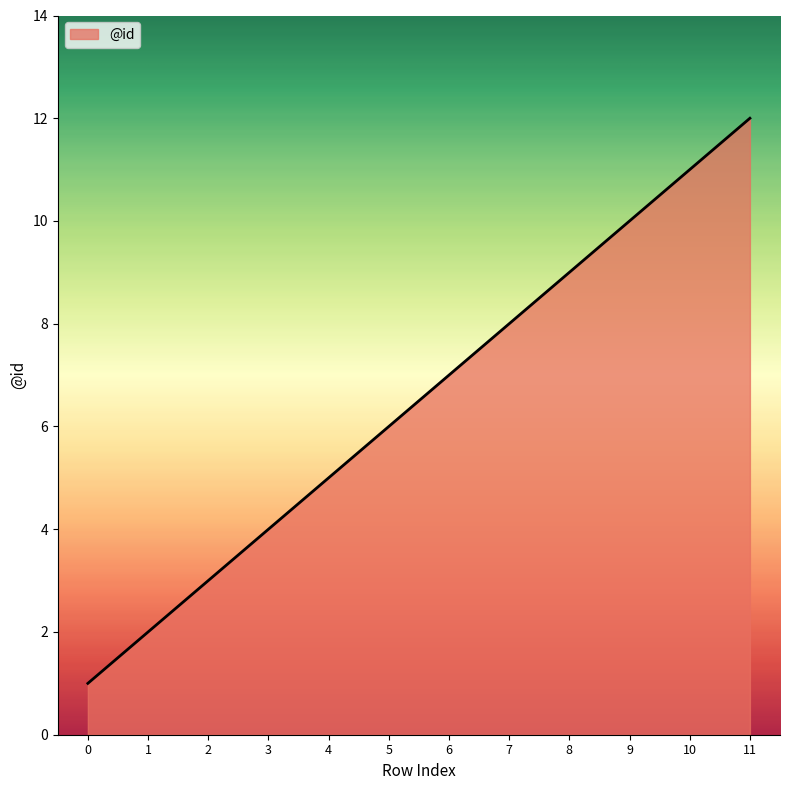

List the labels in order of value, smallest first.

0, 1, 2, 3, 4, 5, 6, 7, 8, 9, 10, 11